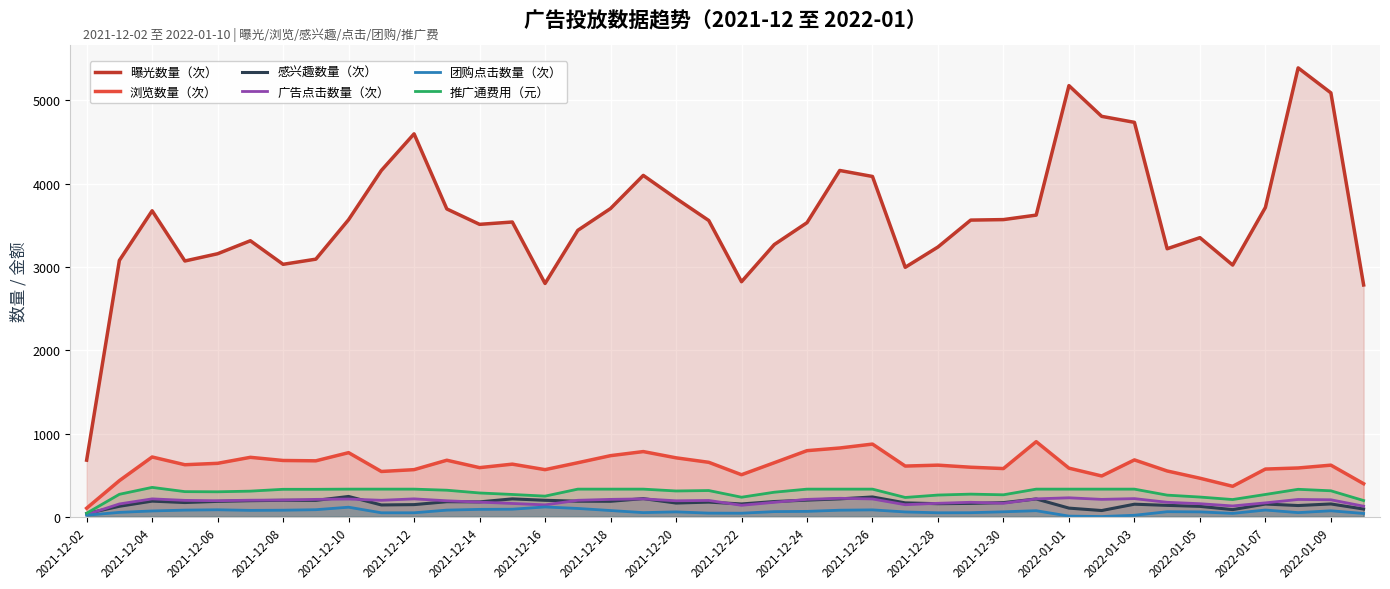

Which series has the largest range (max minus min)?

曝光数量（次）